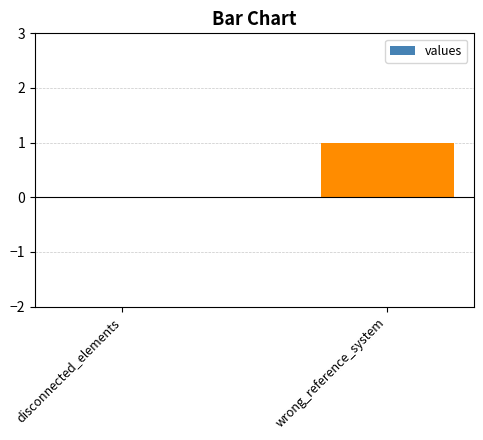

What is the change in value from disconnected_elements to wrong_reference_system?

+1